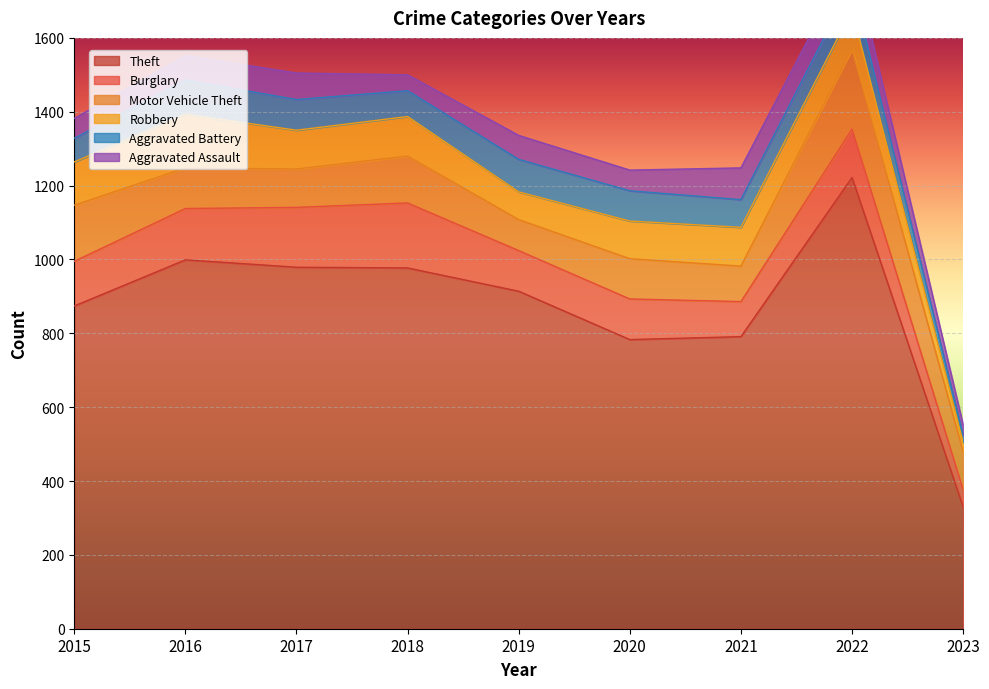

At which label does Burglary reach its peak?

2018